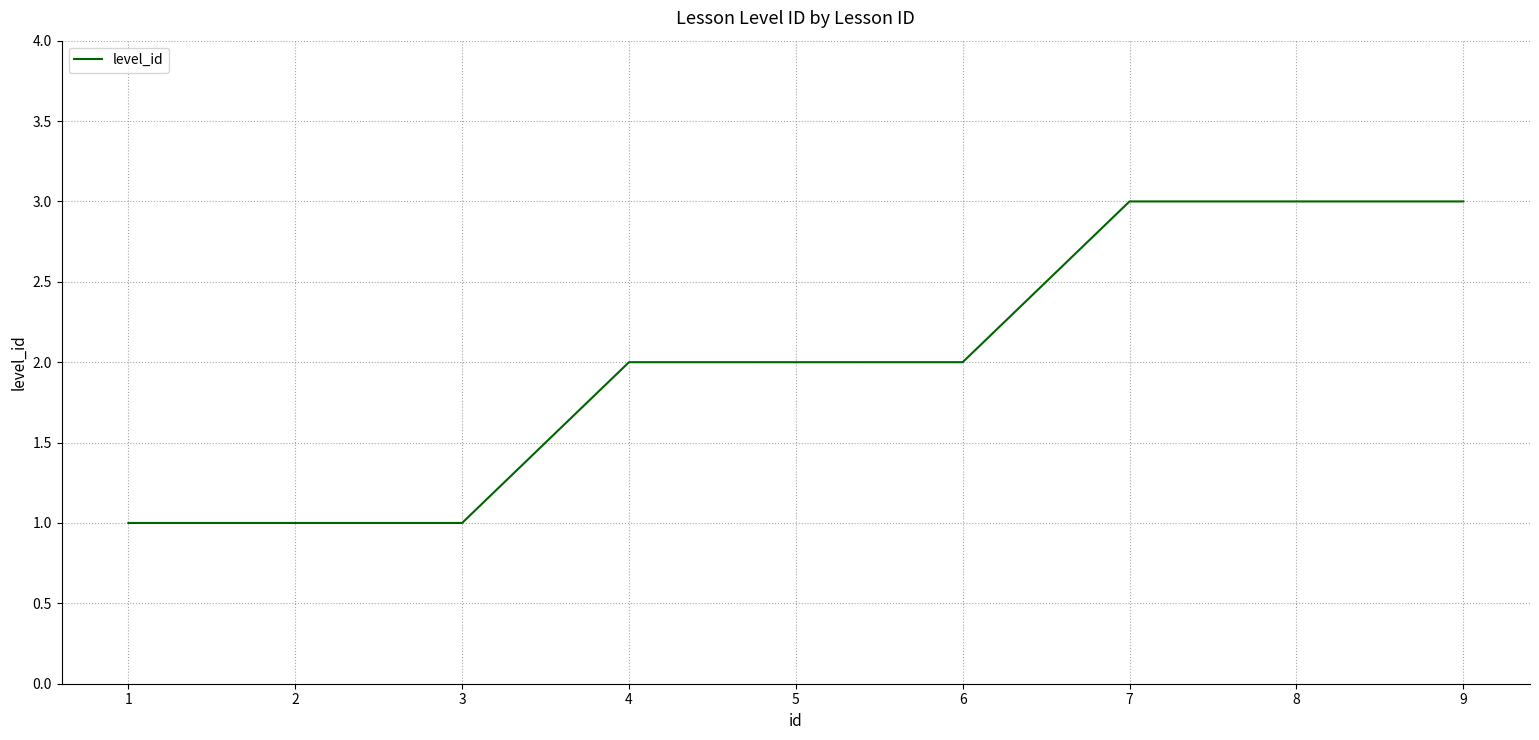

True or false: the data shows 2 at 6.

True